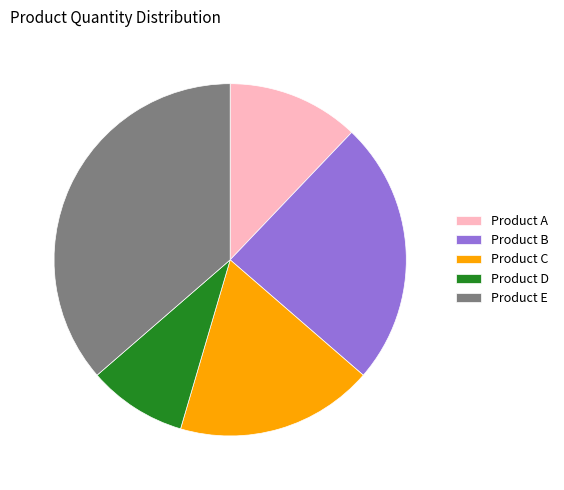

How many slices are in this pie chart?

5